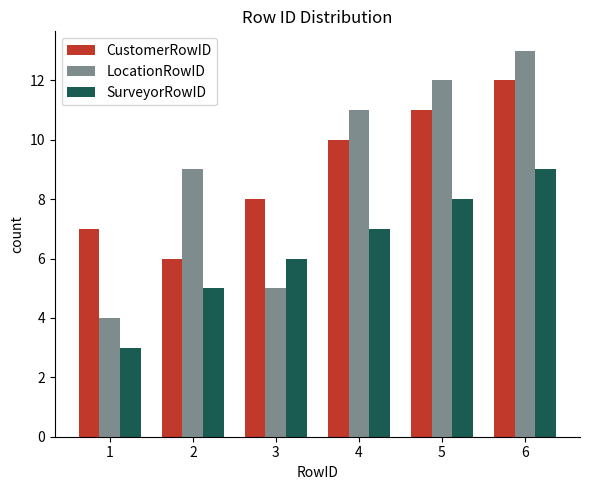

What are all the series names shown in the legend?

CustomerRowID, LocationRowID, SurveyorRowID